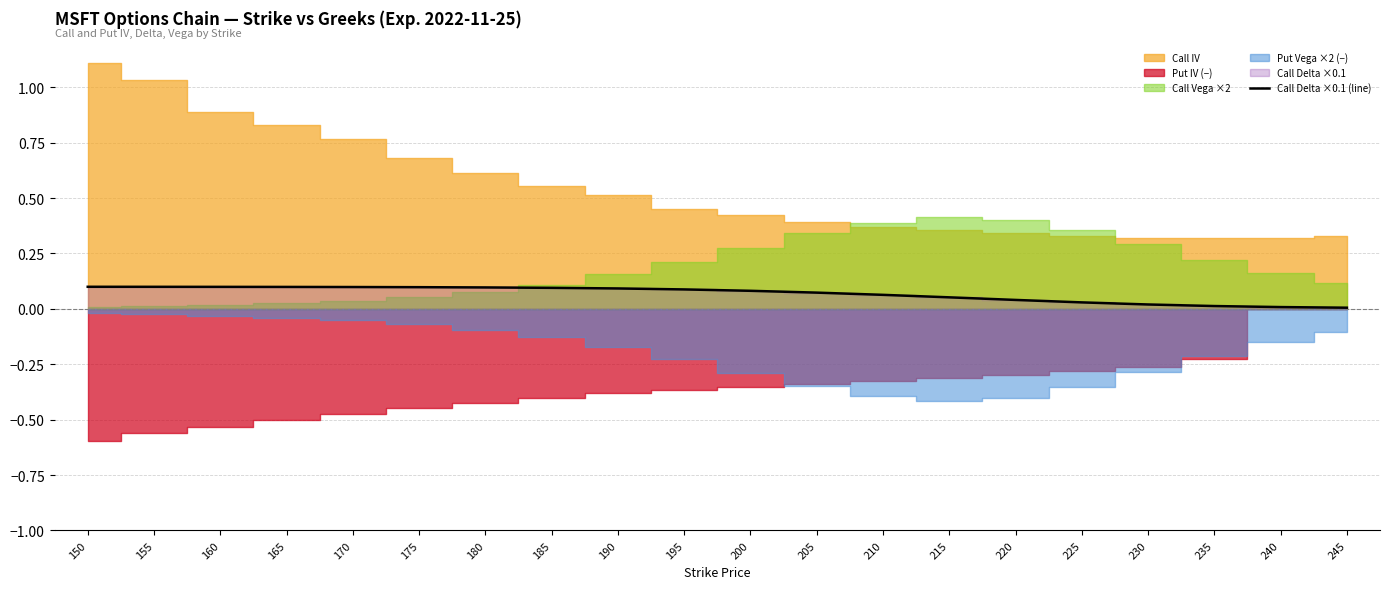

What is the sum of all values?

1.4